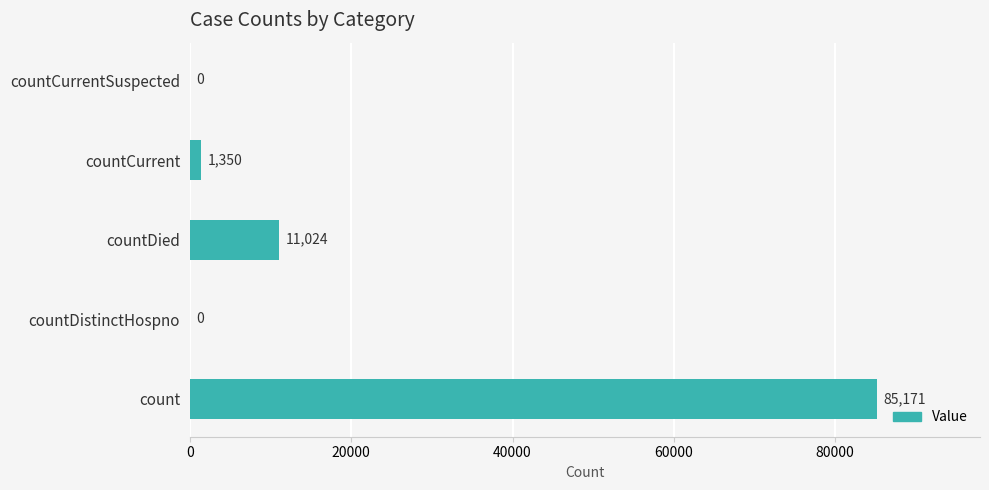

How many positive values are there?

3